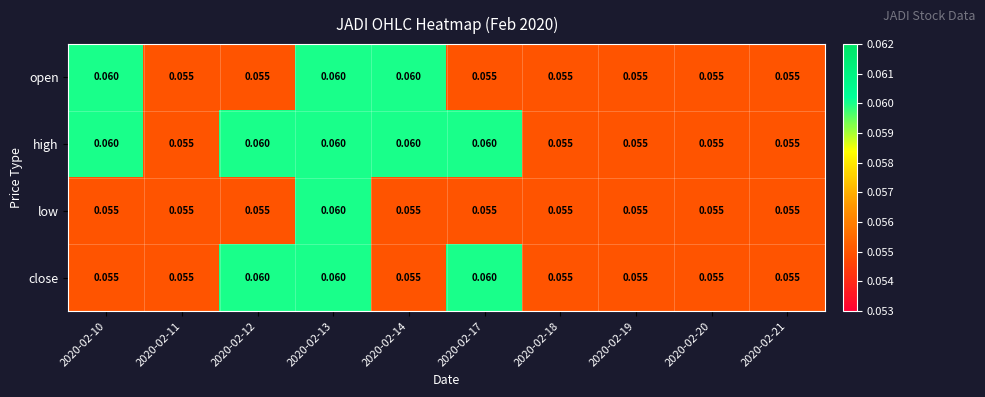

At how many categories does at least one series exceed 0?

10